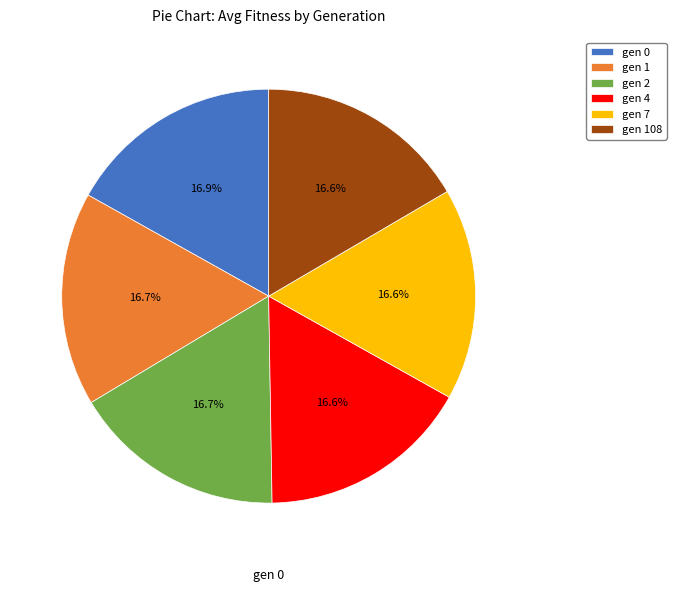

True or false: gen 108 accounts for 25% of the total.

False